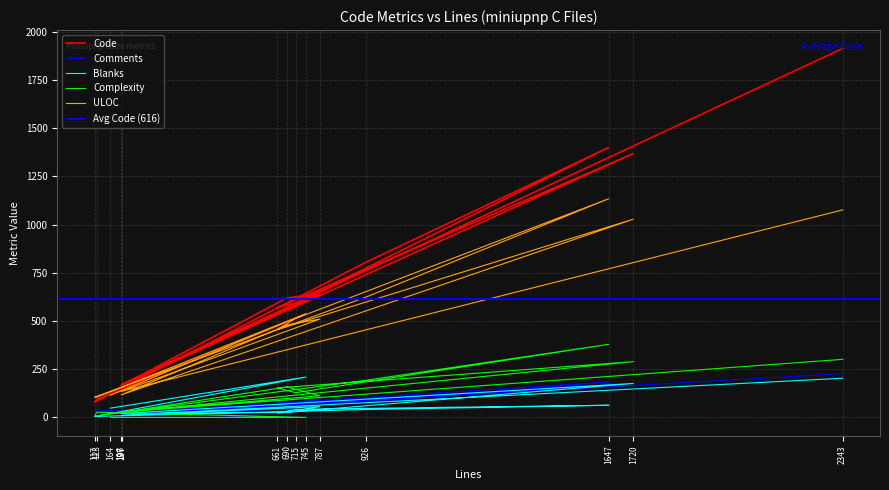

True or false: ULOC and Blanks intersect in this chart.

False